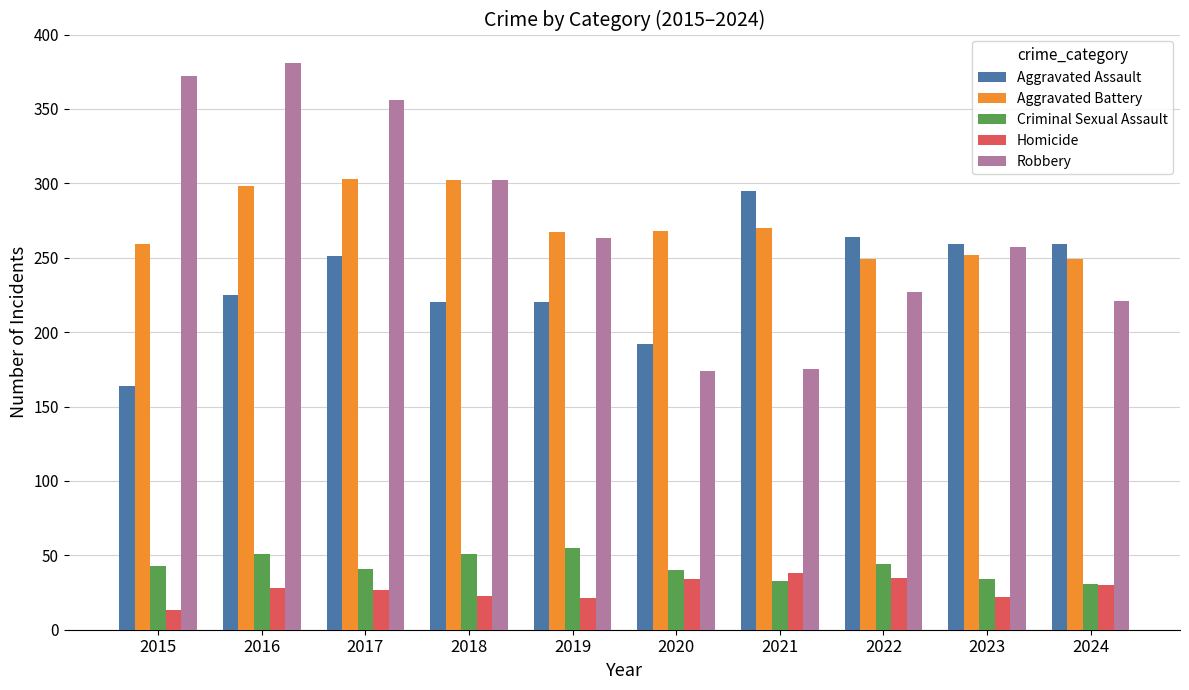

How many data points does each series have?

10